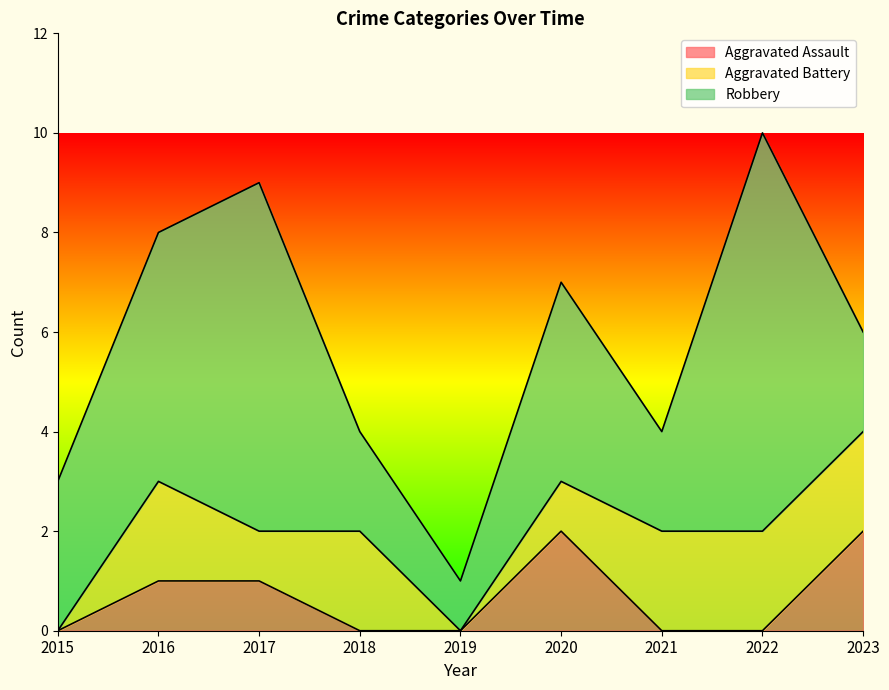

Where is Aggravated Assault nearest to the value 1?

2016